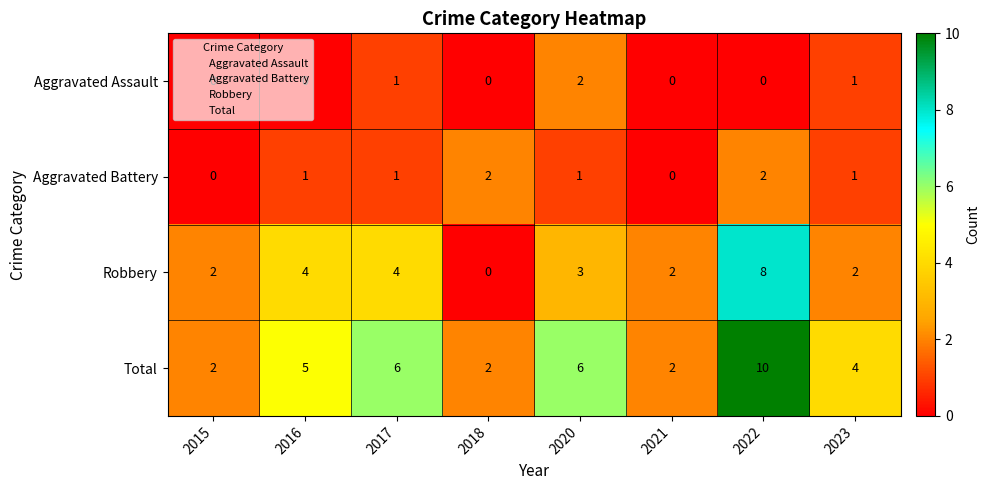

What is the sum of all Robbery values?

25